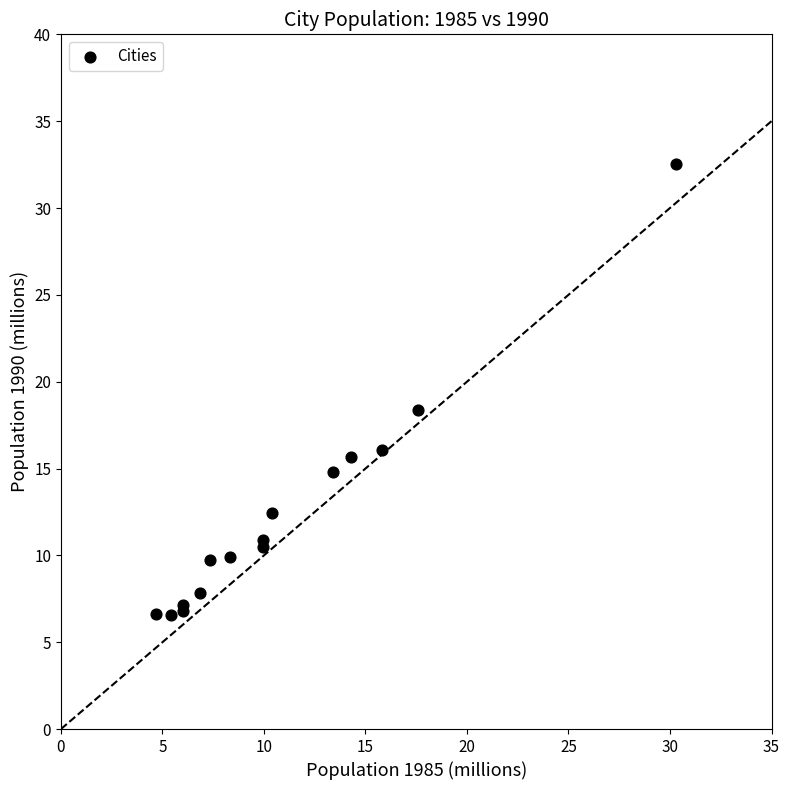

What Y value in the scatter plot is closest to 19?

18.4